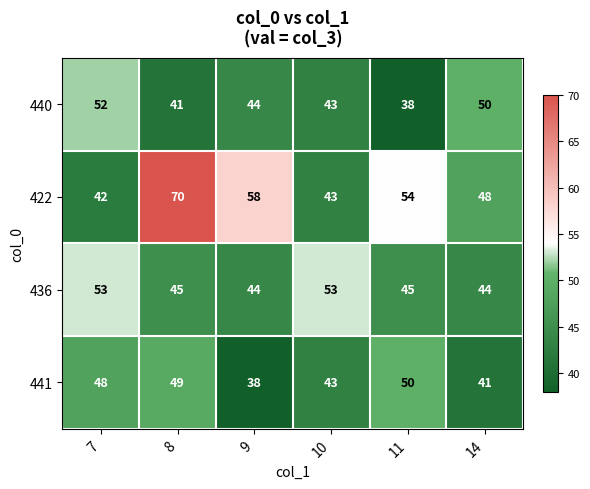

Reading right to left, list all the values displayed in this chart.

440: 50	38	43	44	41	52
422: 48	54	43	58	70	42
436: 44	45	53	44	45	53
441: 41	50	43	38	49	48